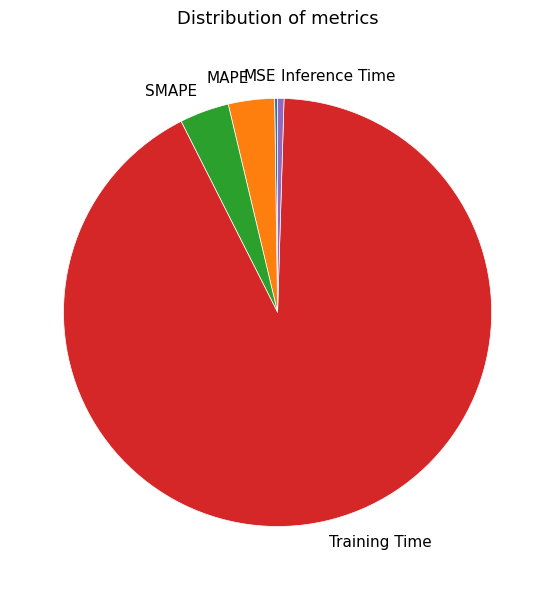

What is the majority slice?

Training Time